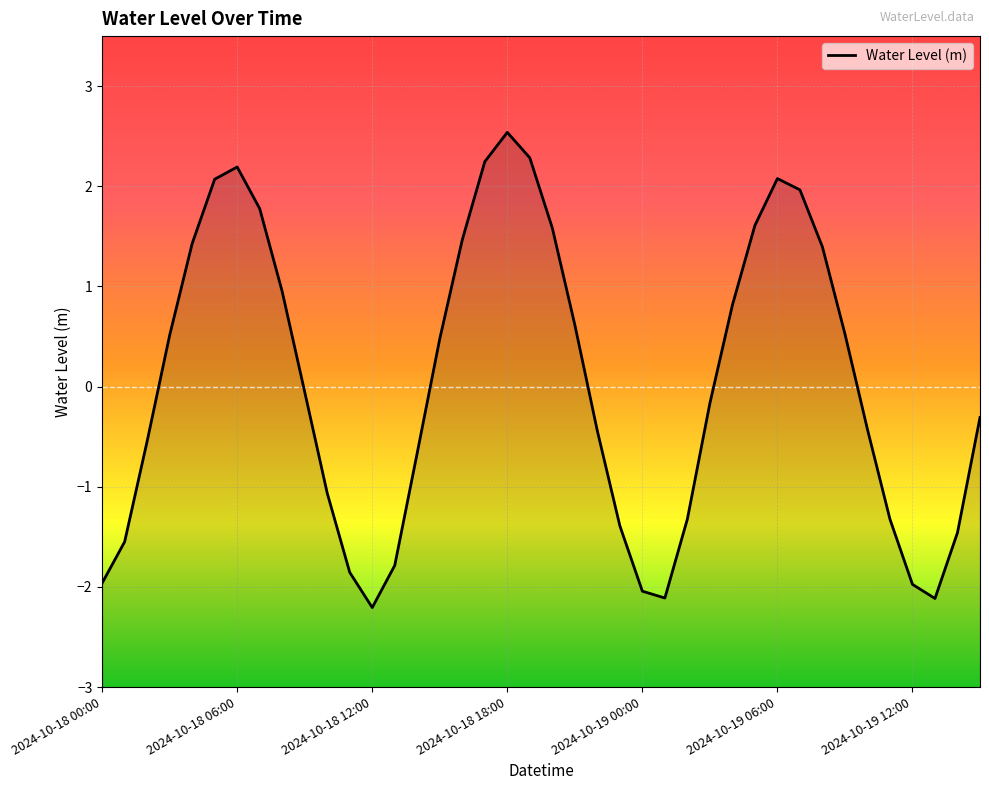

The chart shows a value of 0.6 at 2024-10-18 17:00. True or false?

False